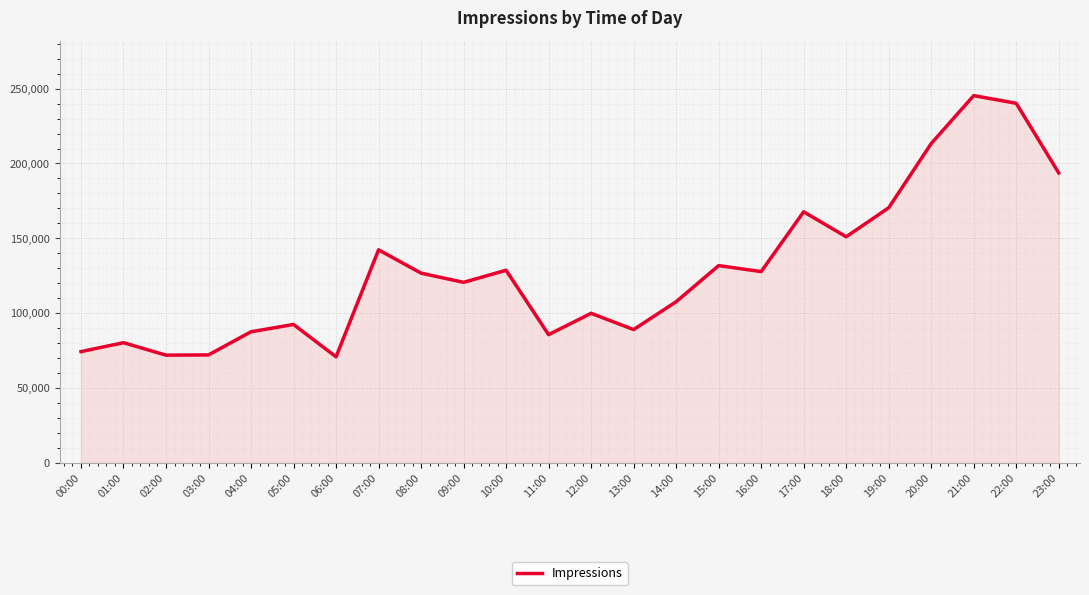

Approximately how many times larger is the value at 19:00 compared to 16:00?

1.3